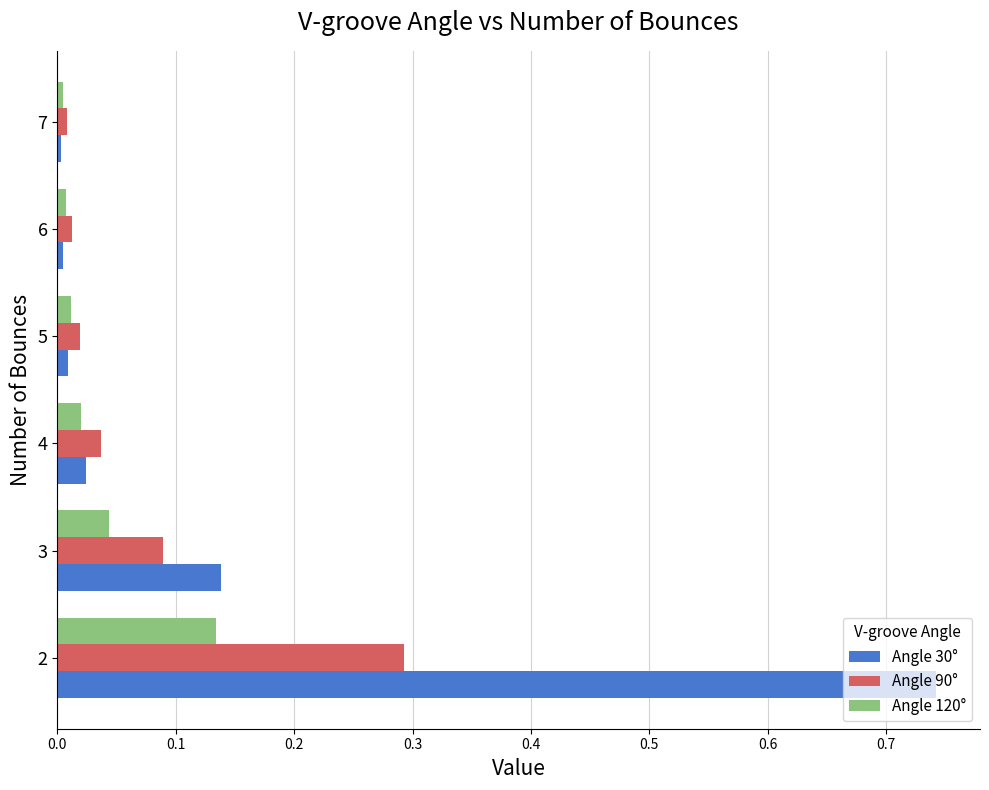

What is the difference between the highest and lowest values at 2?

0.6